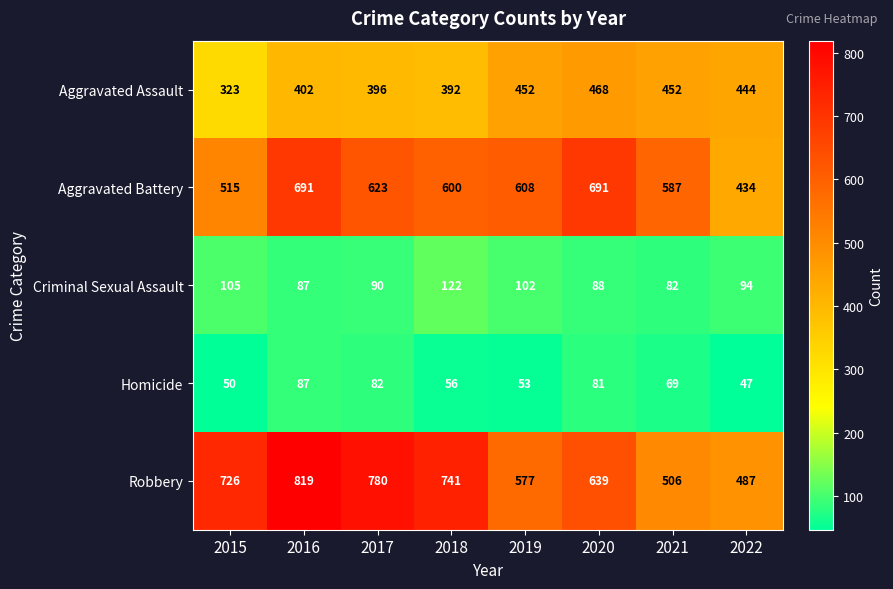

What is the total value across all series at 2016?

2086